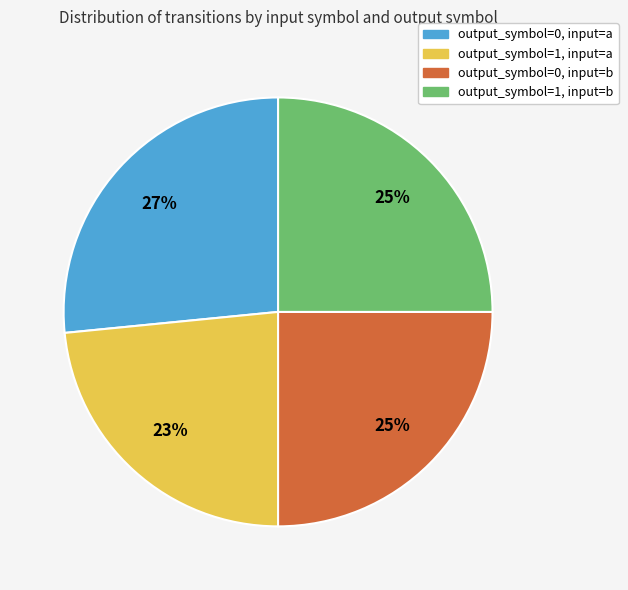

How many slices are in this pie chart?

4